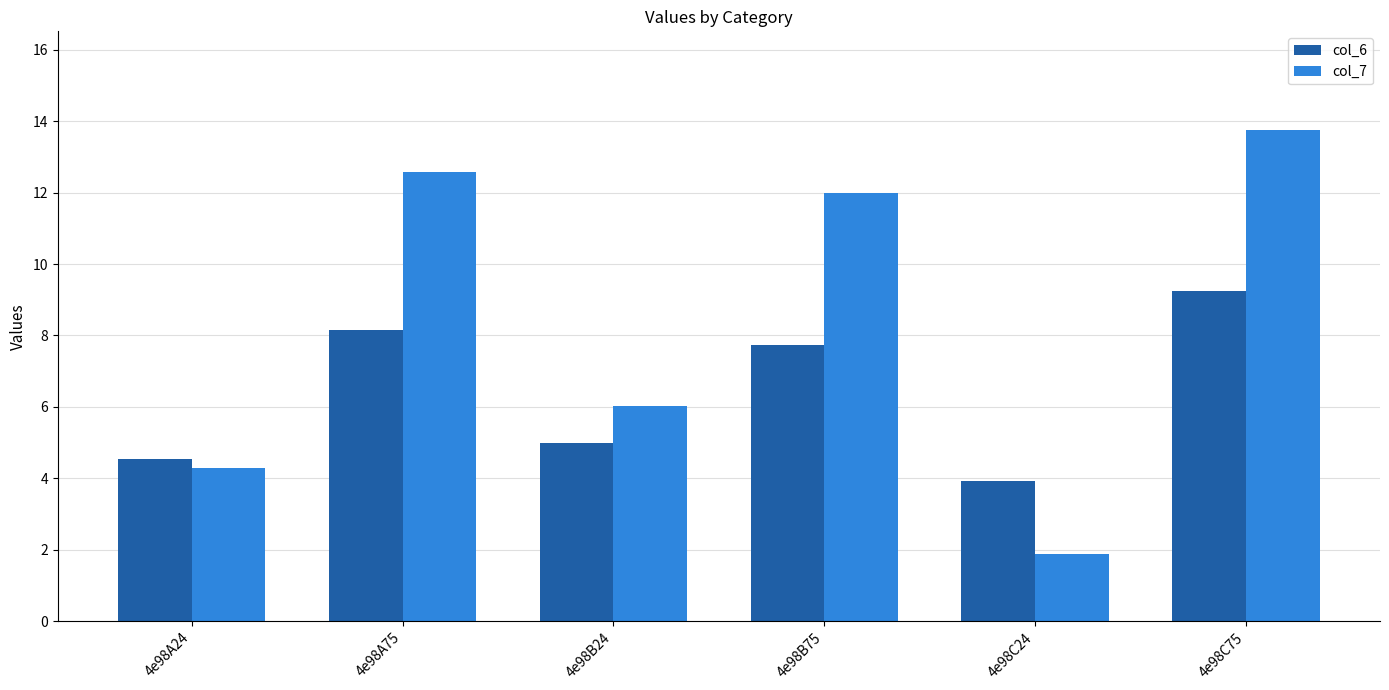

At how many categories does at least one series exceed 3?

6